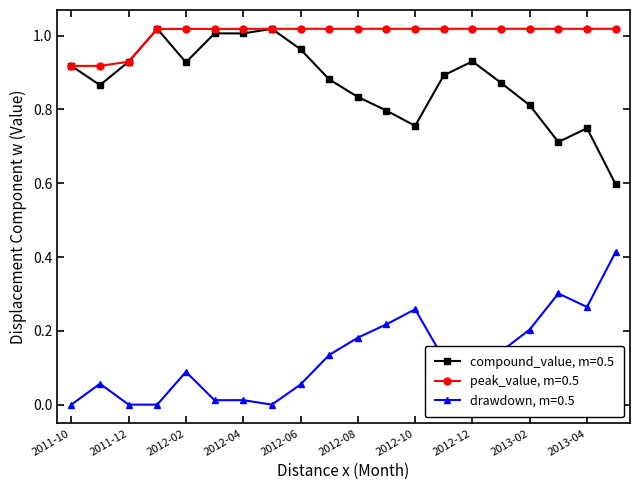

True or false: compound_value, m=0.5 has more than 1 interior local peaks.

True